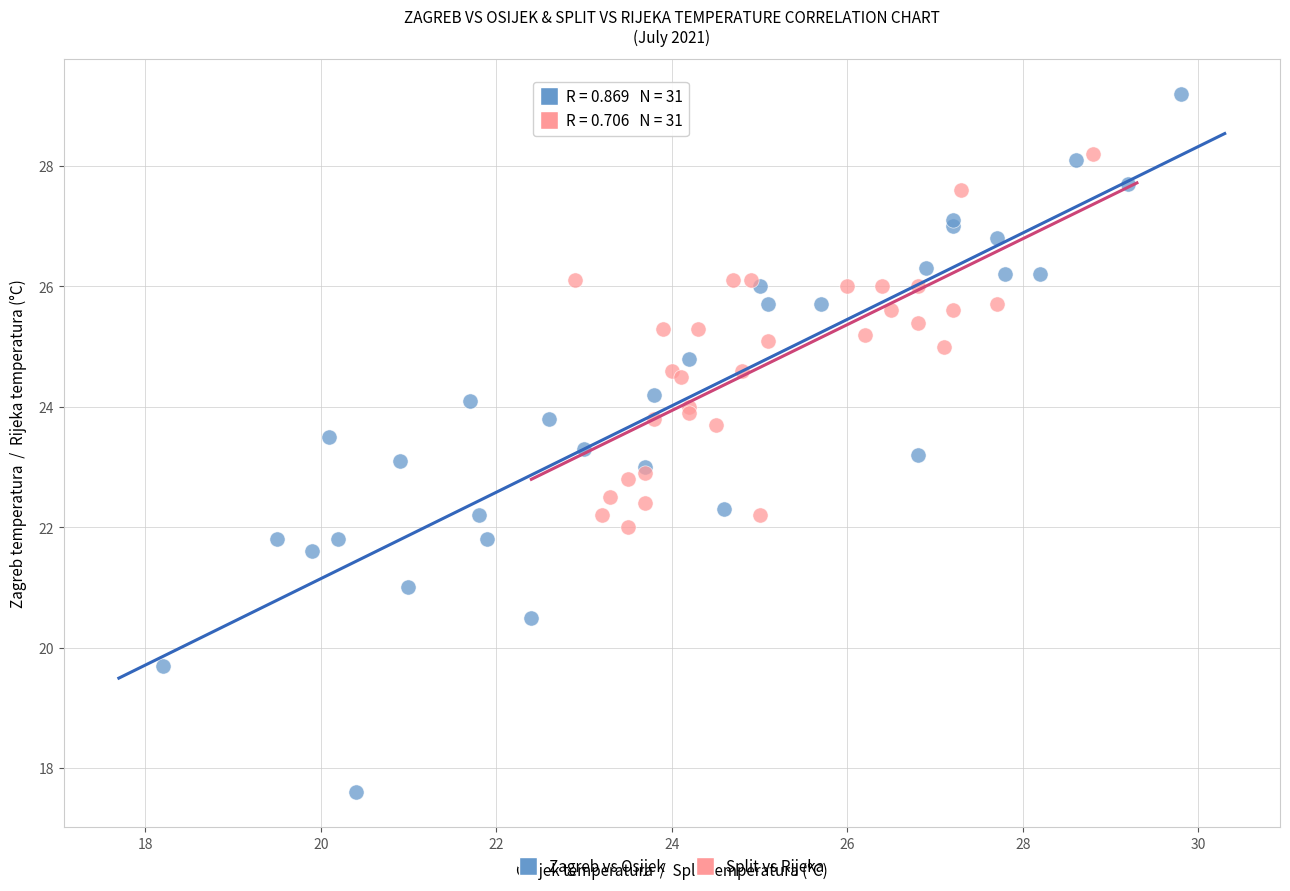

Which series reaches the minimum Y coordinate?

Zagreb vs Osijek